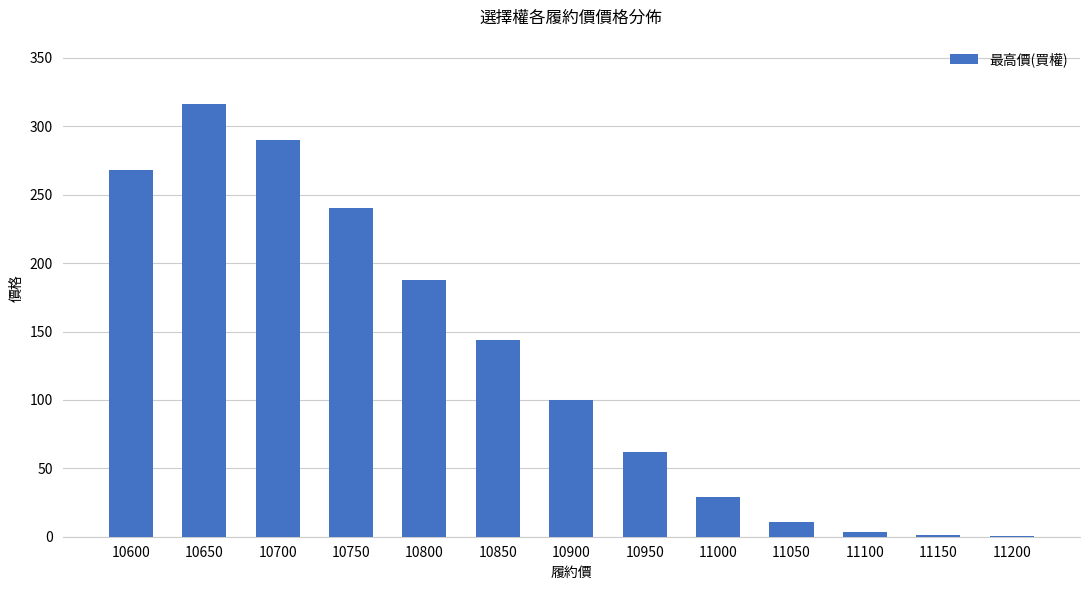

How many series are shown in this chart?

1